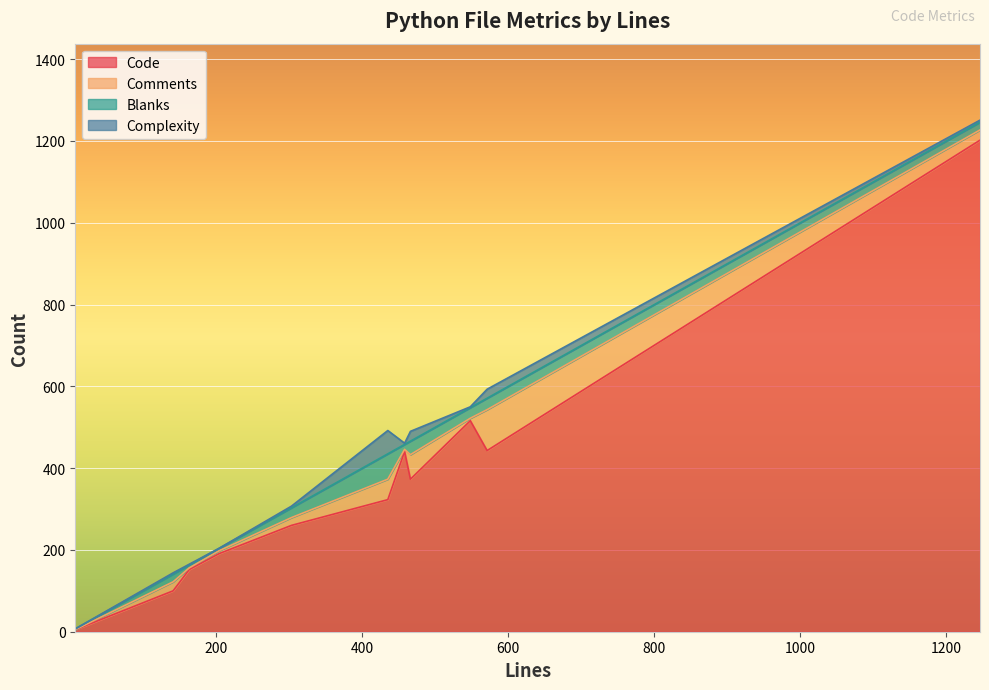

The value of Blanks at test_webclient.py is 18. True or false?

False